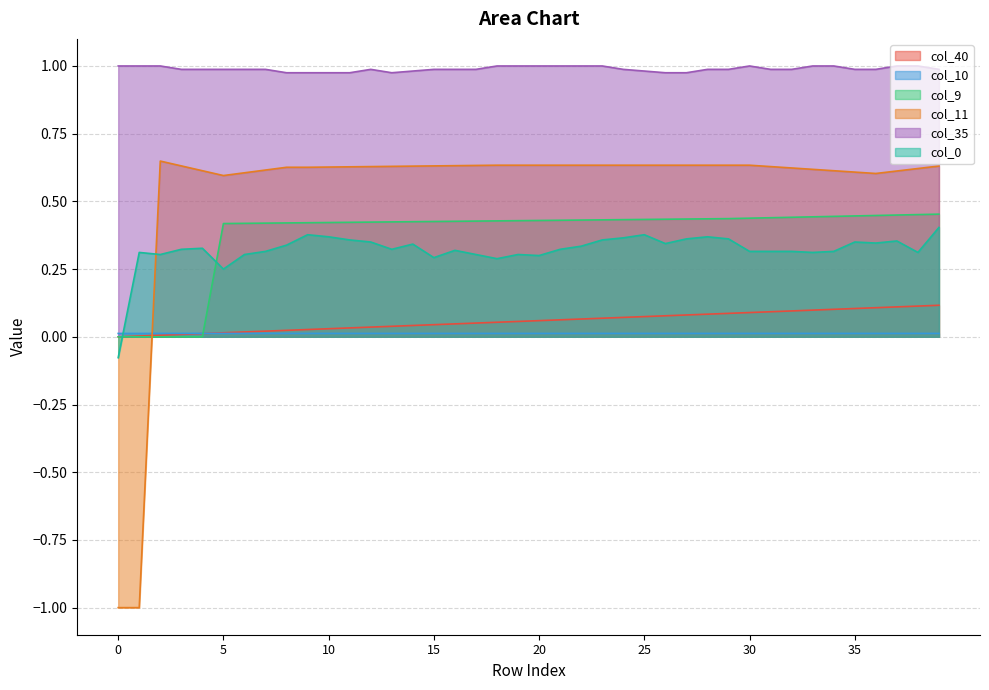

How many interior local peaks does the col_35 series have?

2